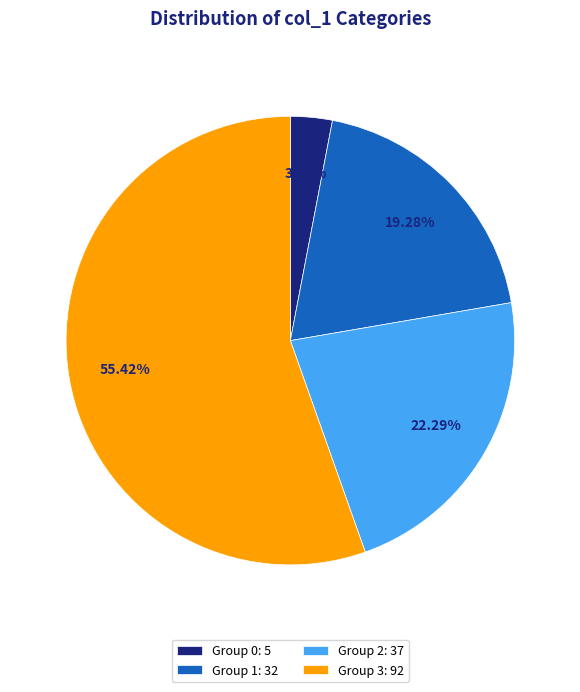

How many slices are in this pie chart?

4